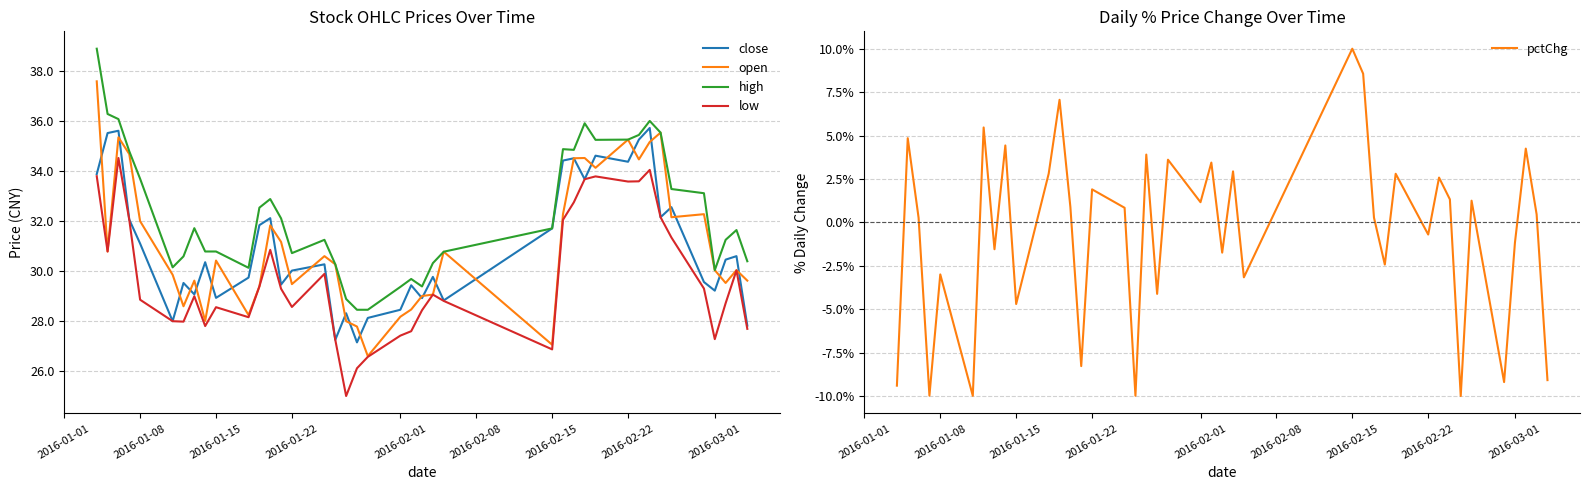

Which series has the largest range (max minus min)?

pctChg